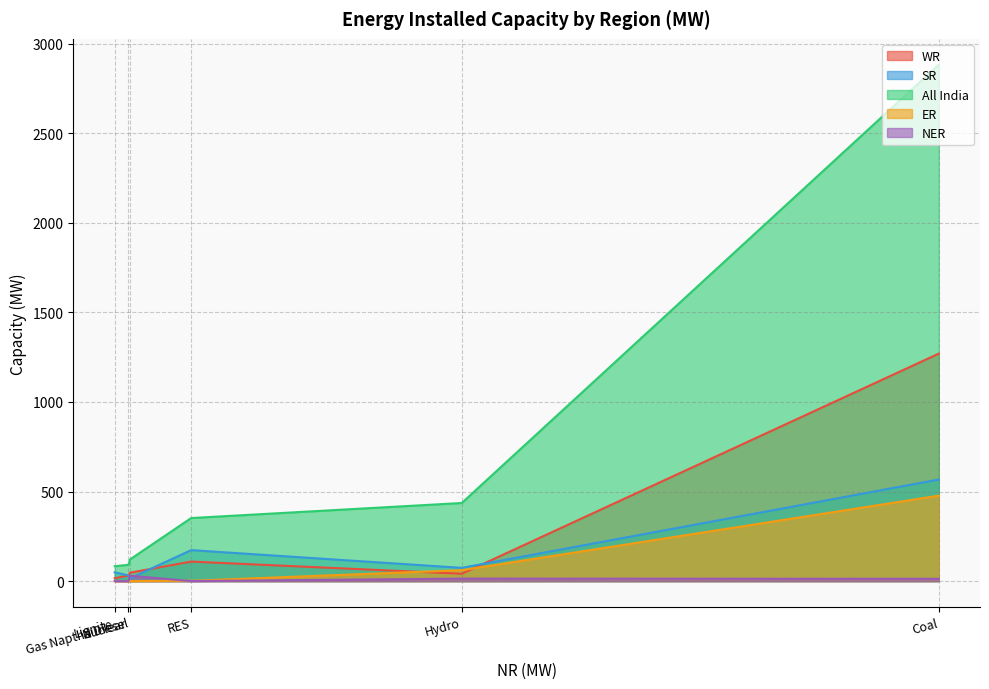

Which label corresponds to the largest value in the chart?

Coal